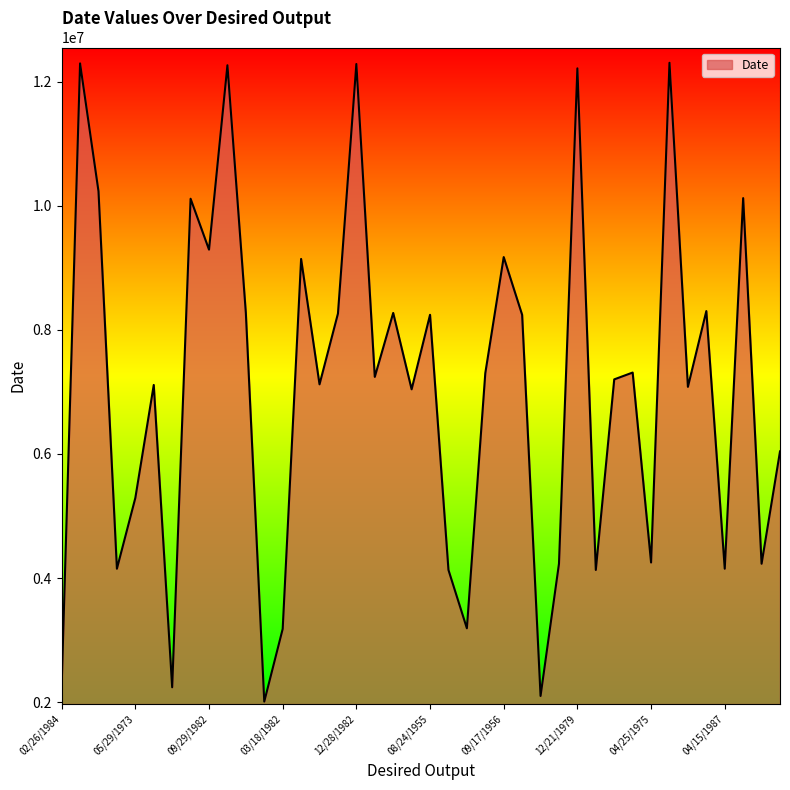

What is the sum of all values?

282038776